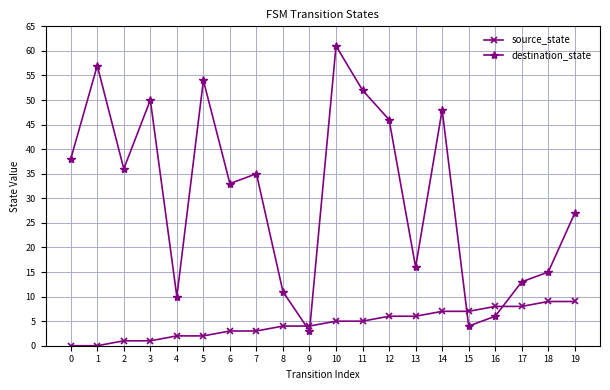

Which series has the widest spread of values?

destination_state